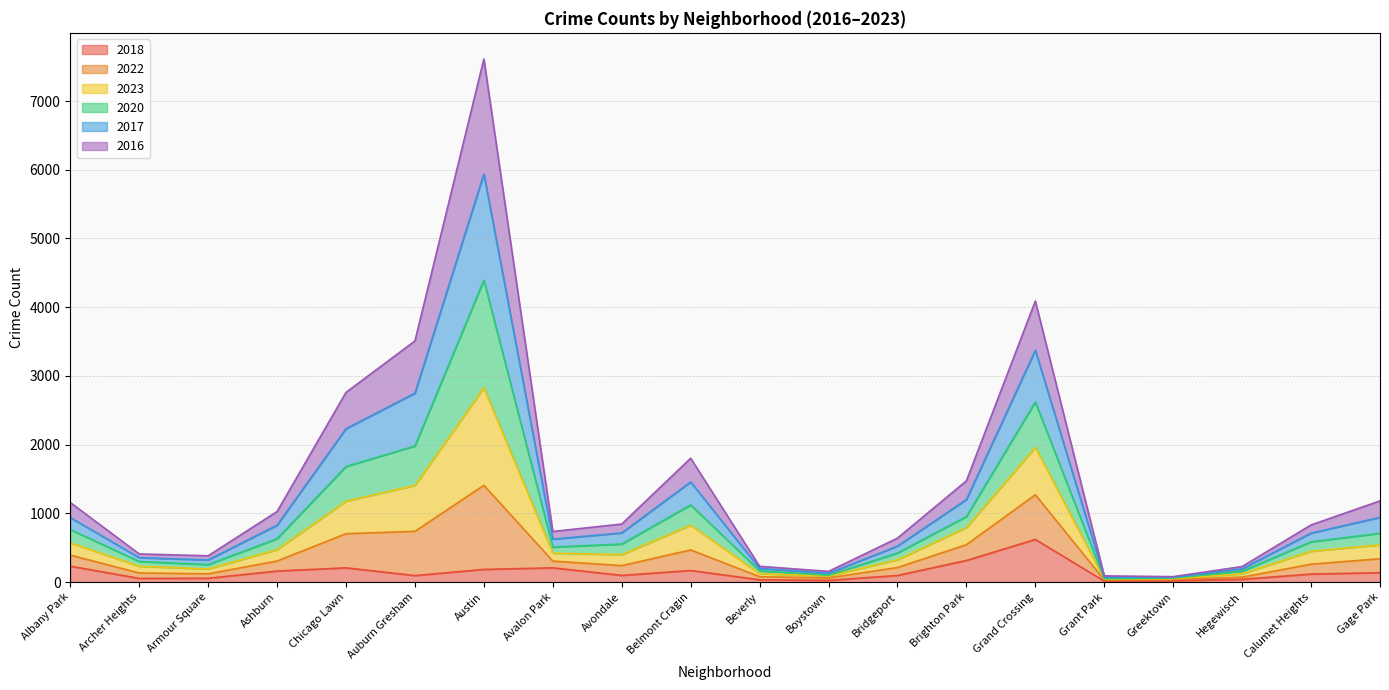

Does the chart display data point markers on the line(s)?

No